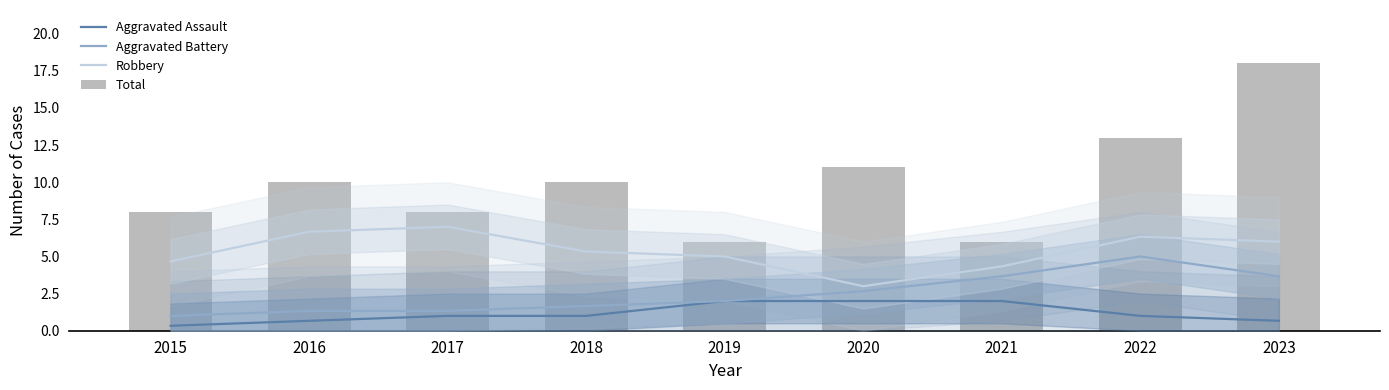

Which has a higher value, 2020 or 2023?

2020